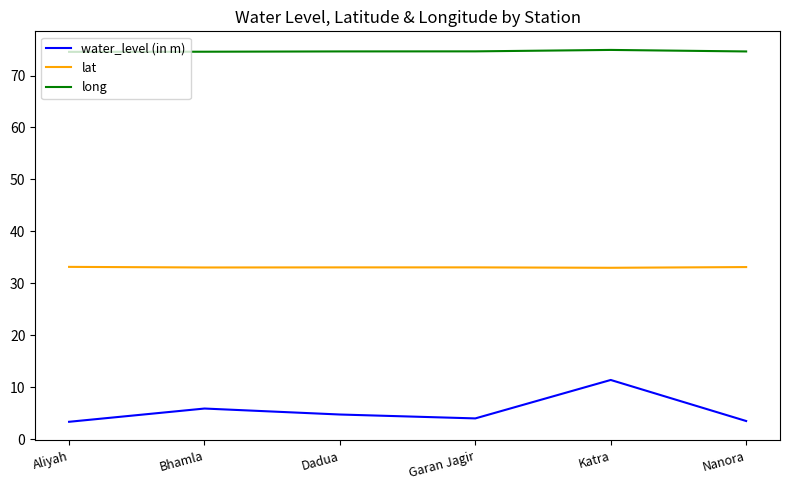

True or false: water_level (in m) and long intersect in this chart.

False